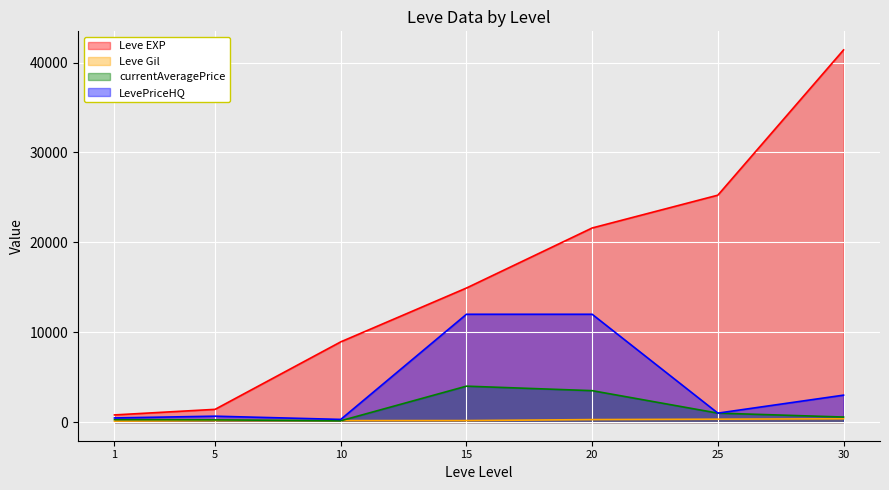

Which category has the lowest value in the LevePriceHQ series?

10